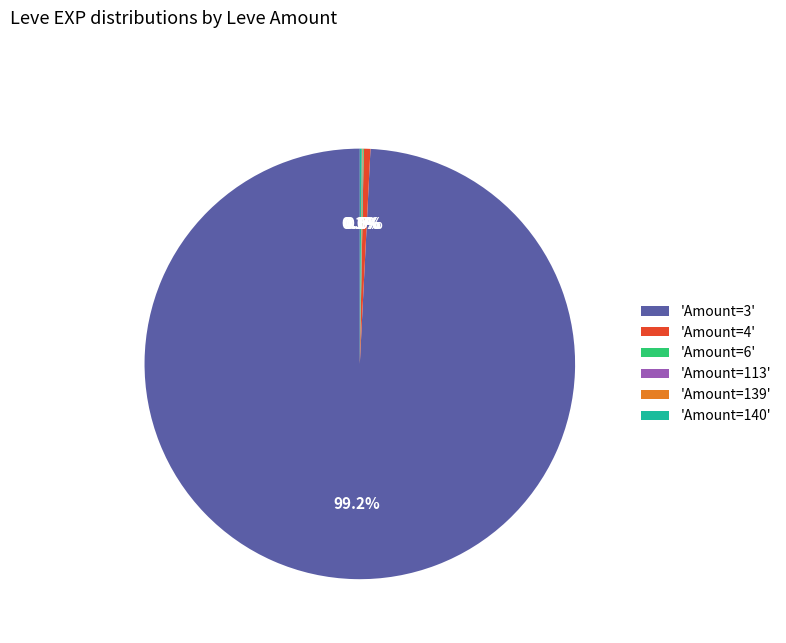

Which category has the biggest portion of the pie?

'Amount=3'